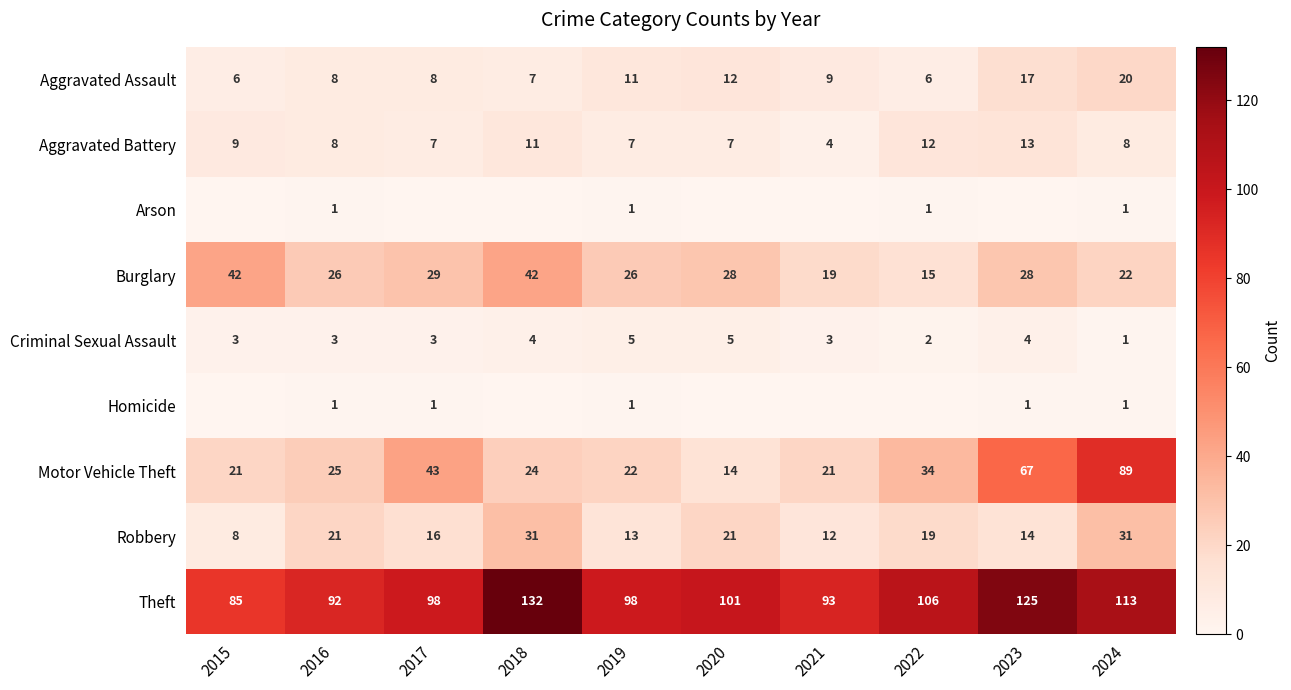

Read the Robbery value at 2019, to the nearest 10.

10